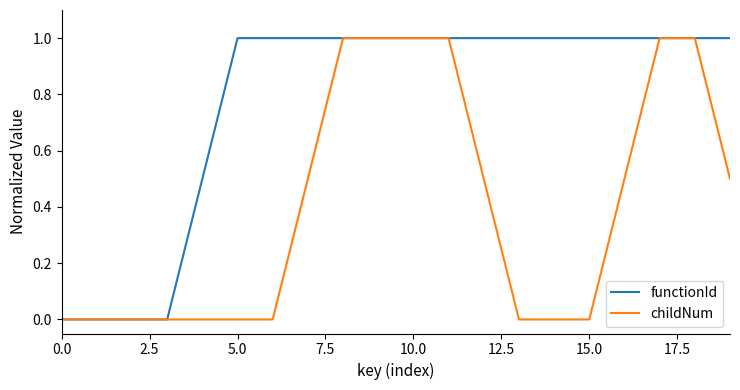

What is the maximum value for childNum?

1.0